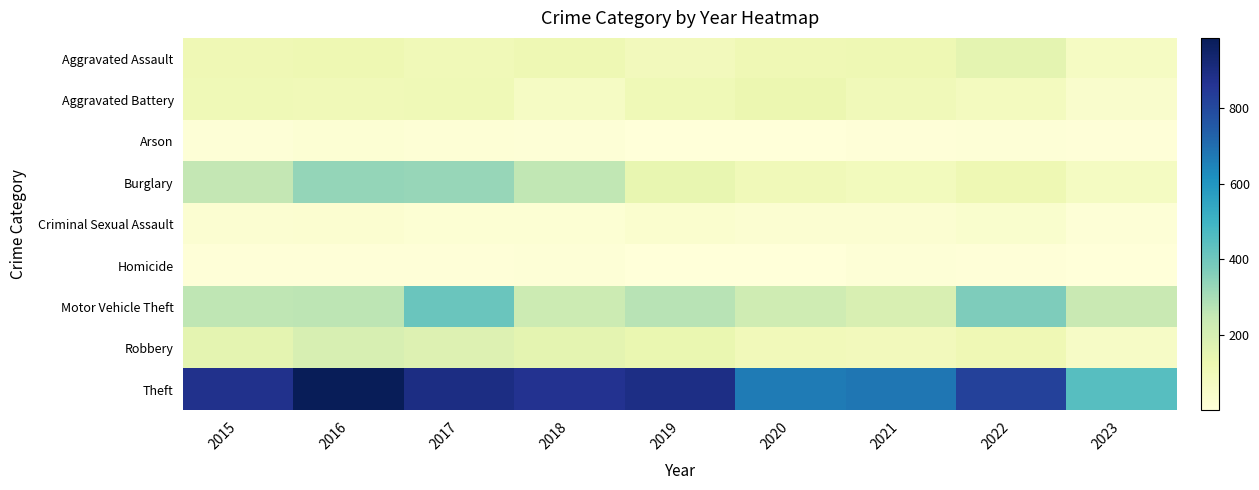

Rank the series by their maximum value, from highest to lowest.

Theft, Motor Vehicle Theft, Burglary, Robbery, Aggravated Assault, Aggravated Battery, Criminal Sexual Assault, Arson, Homicide